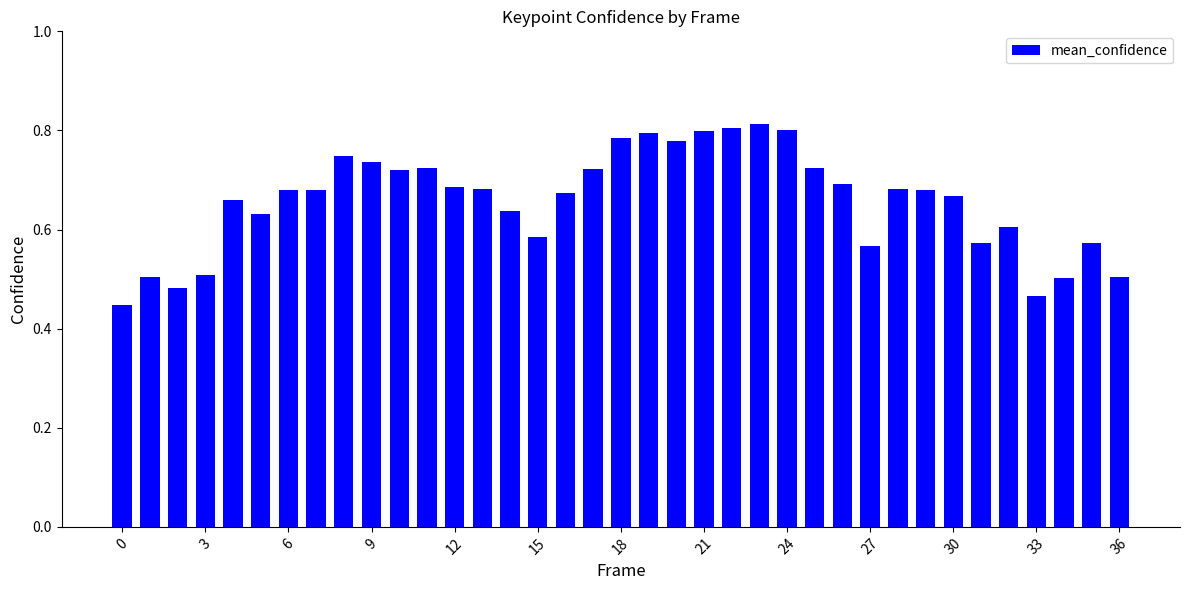

How many values are between 0 and 1?

37